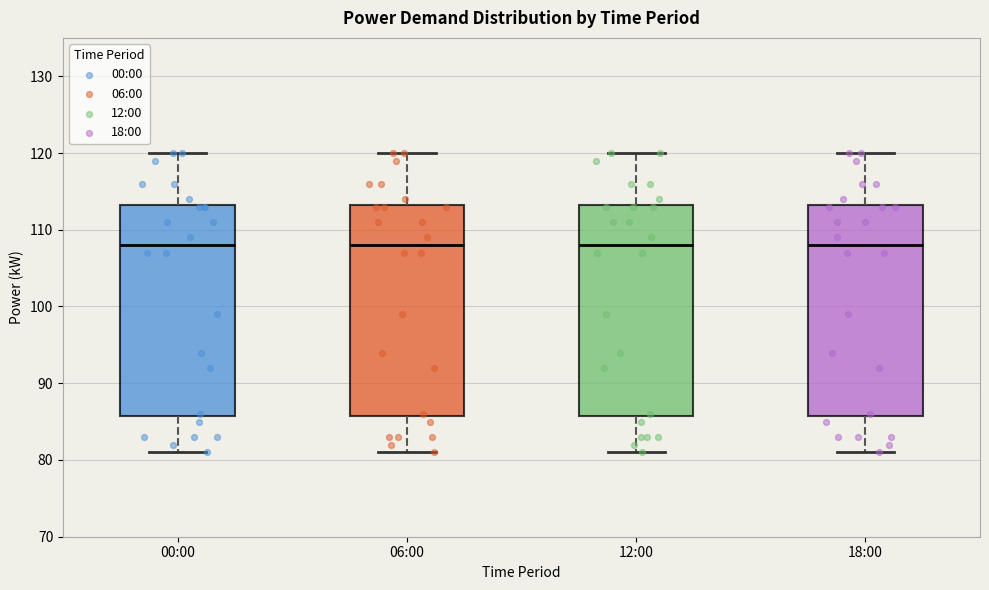

Where does the median line of the box for 12:00 sit on the y-axis? The values are not printed on the chart, so give them approximately, as read against the axis.

108